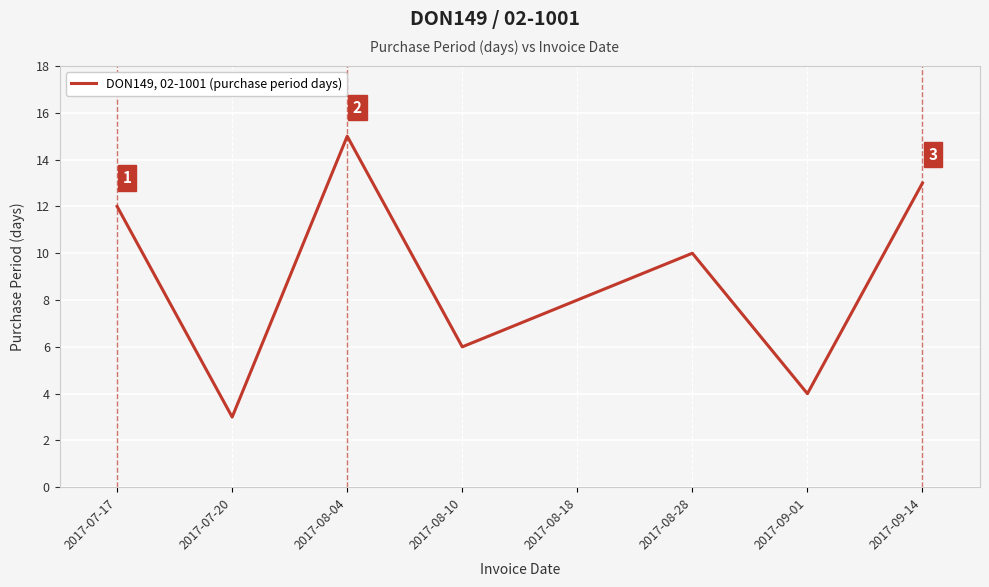

Does the chart display data point markers on the line(s)?

No